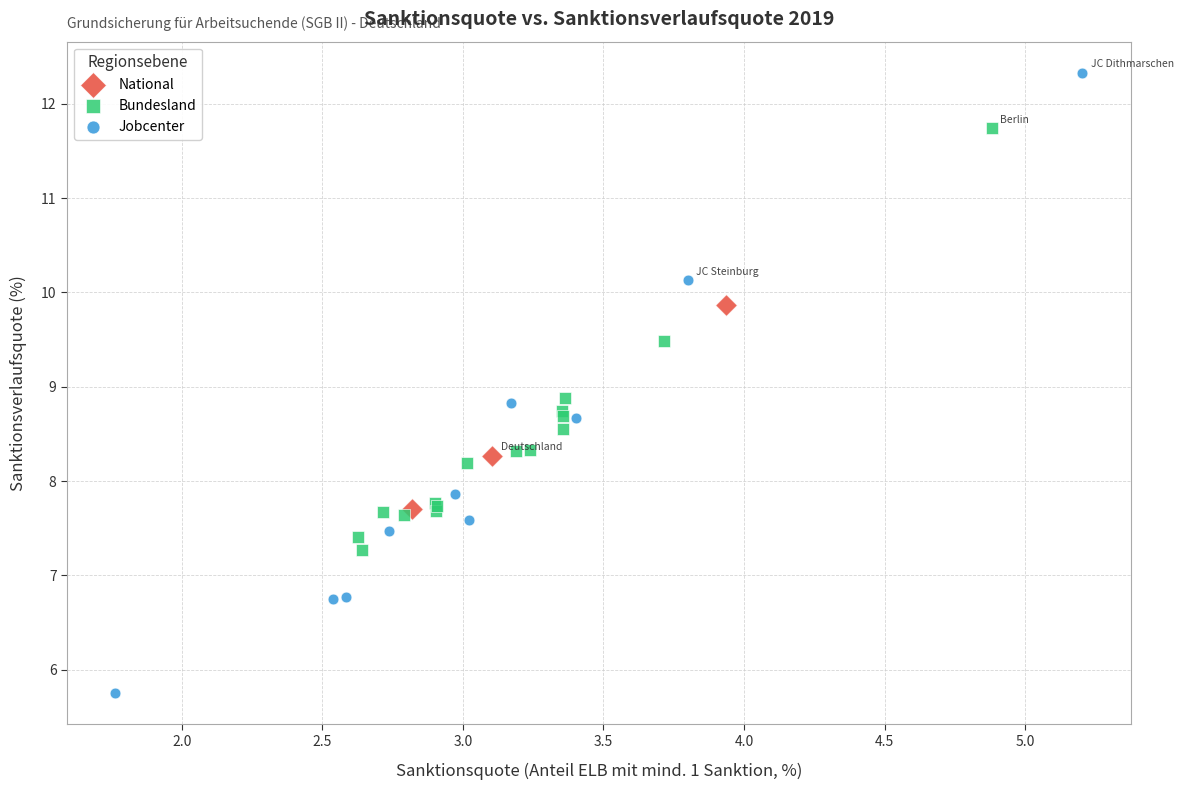

Which series reaches the minimum Y coordinate?

Jobcenter